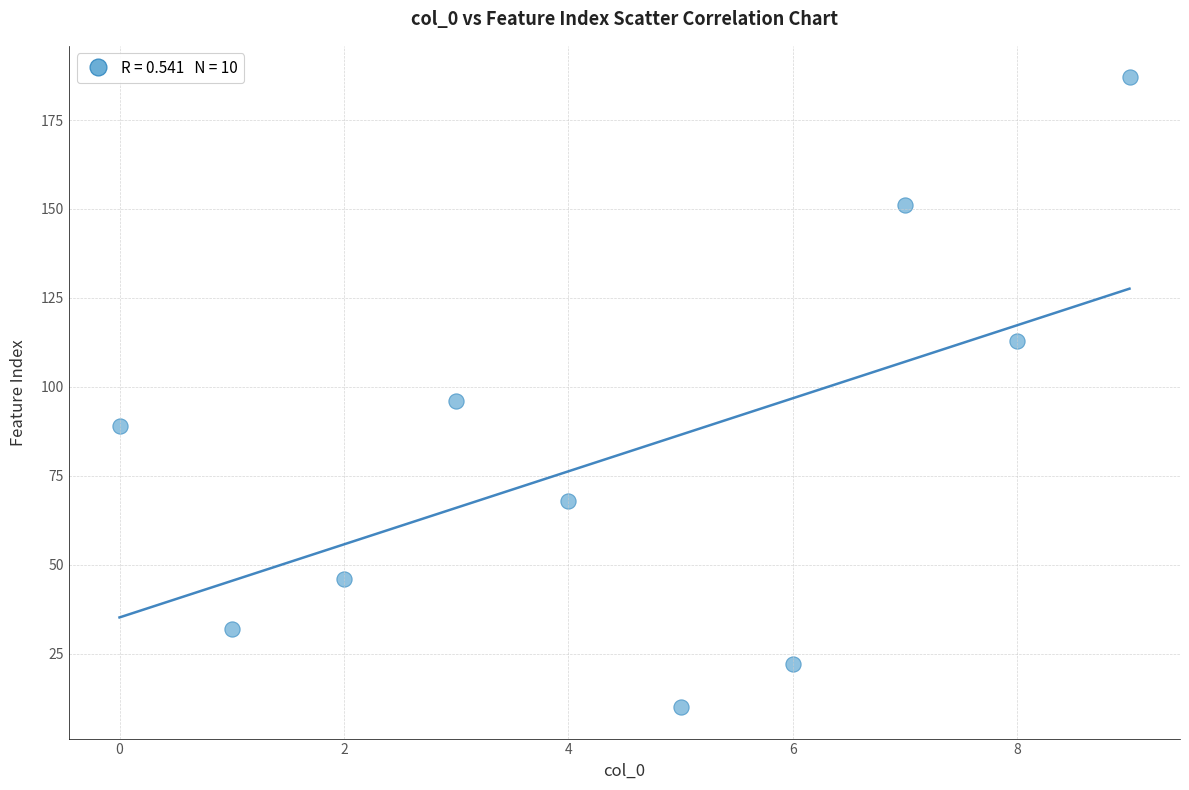

What Y value in the scatter plot is closest to 98?

96